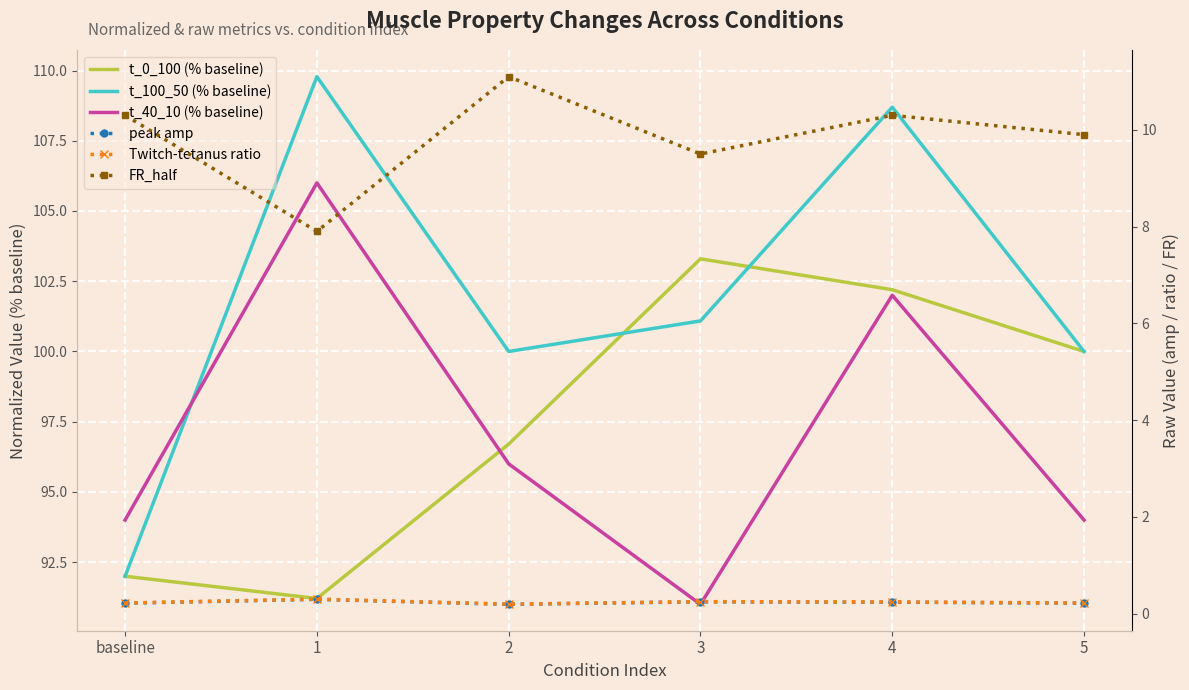

True or false: peak amp and t_0_100 (% baseline) intersect in this chart.

False